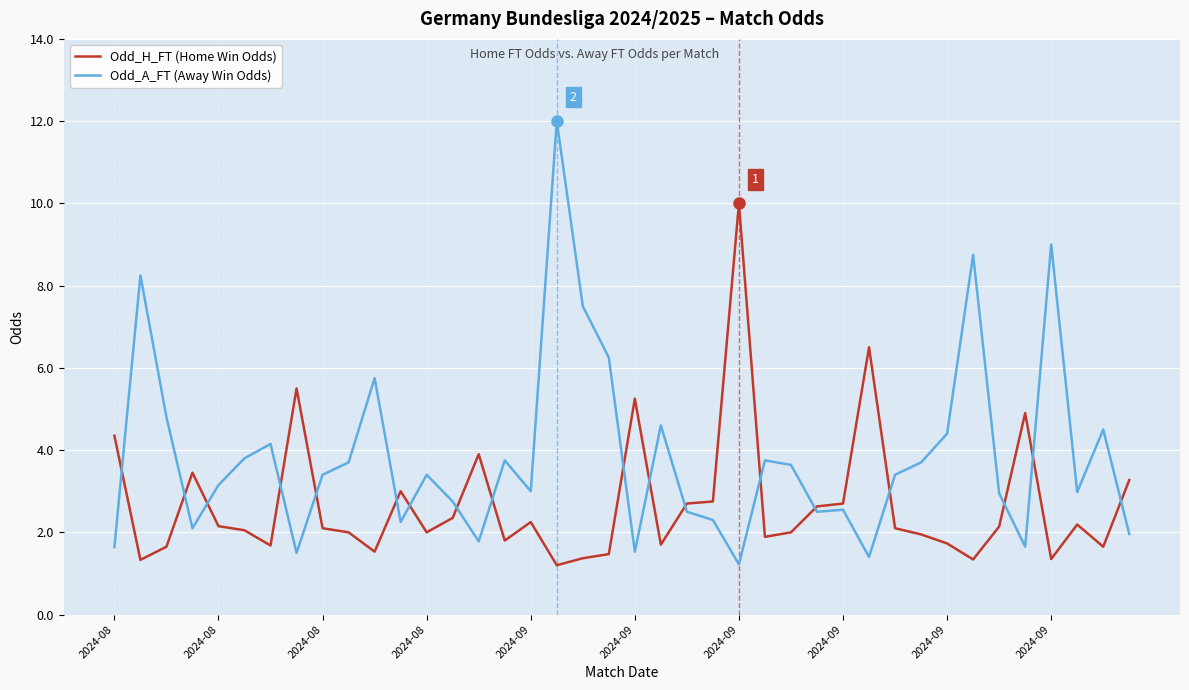

What is the maximum value shown in the chart?

12.0